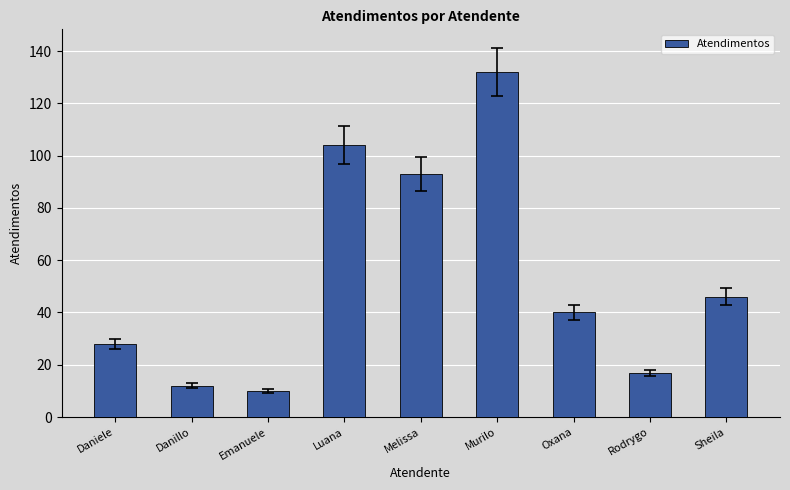

Which label corresponds to the largest value in the chart?

Murilo